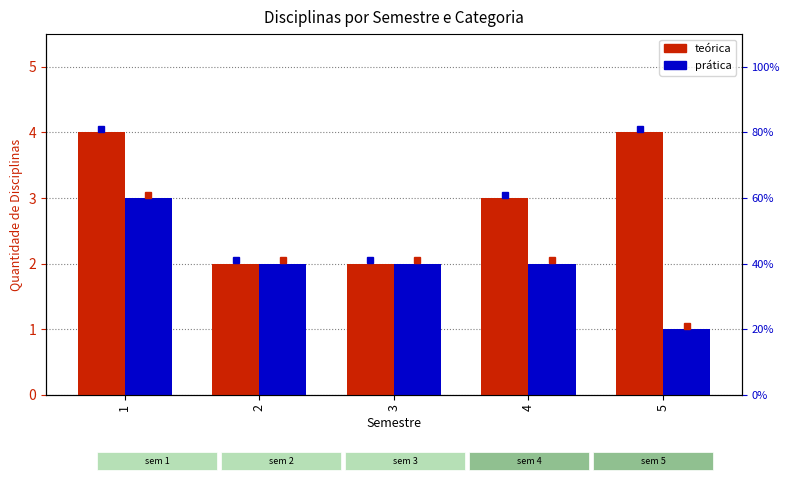

Read the teórica value at 5.

4